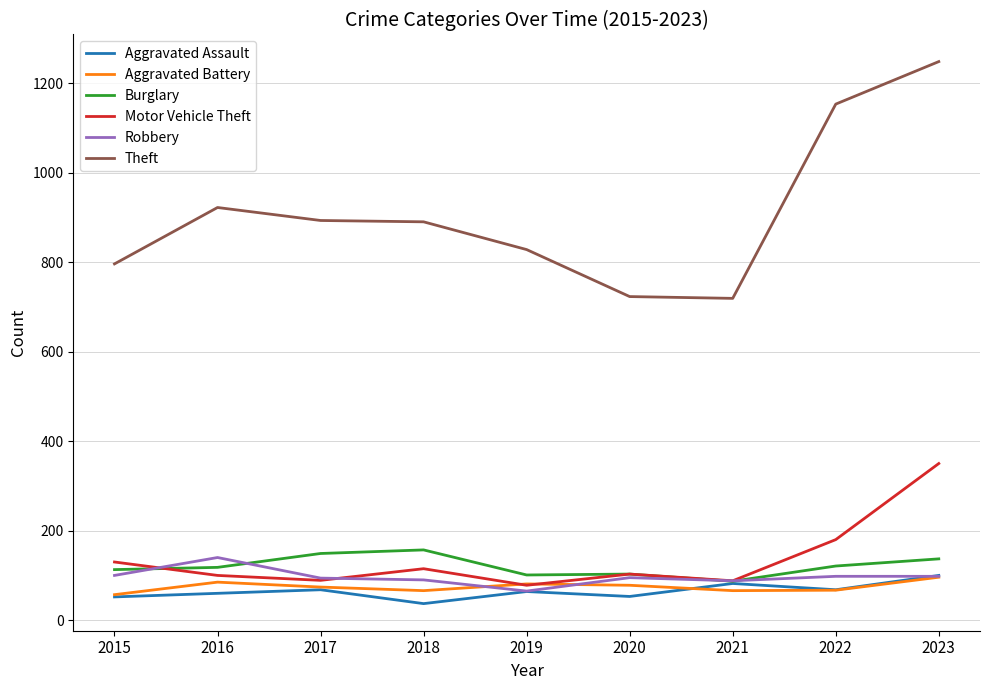

Which series has the widest spread of values?

Theft